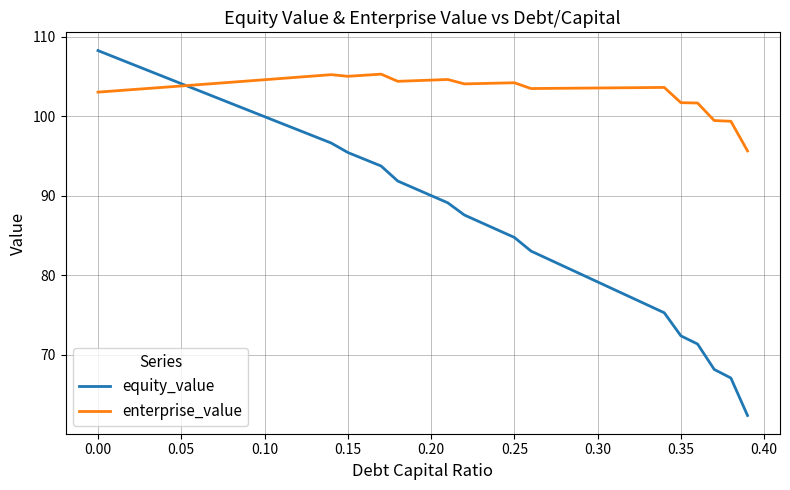

Rank the series by their average value, from highest to lowest.

enterprise_value, equity_value